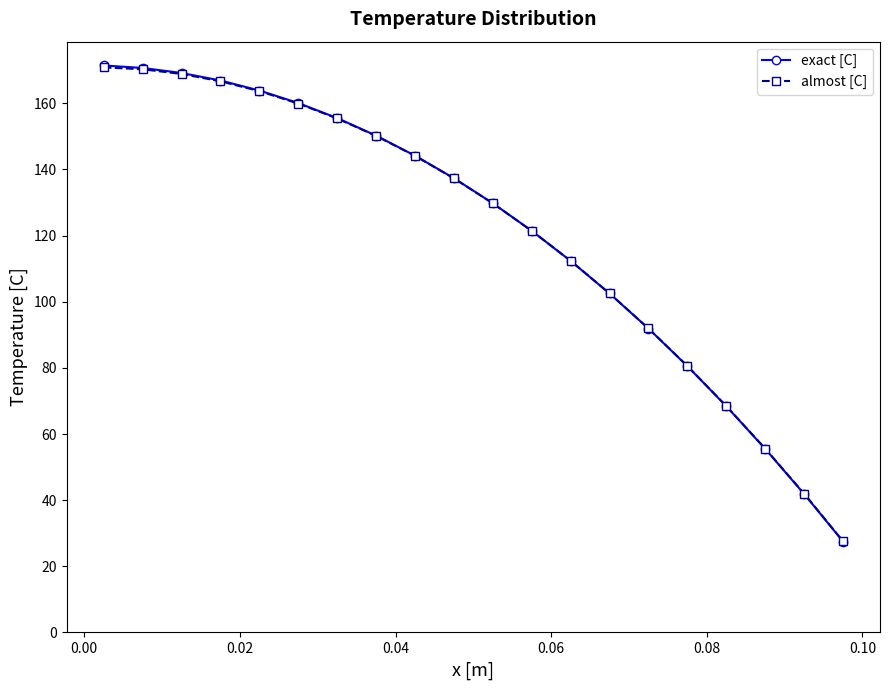

Which series has the largest range (max minus min)?

exact [C]